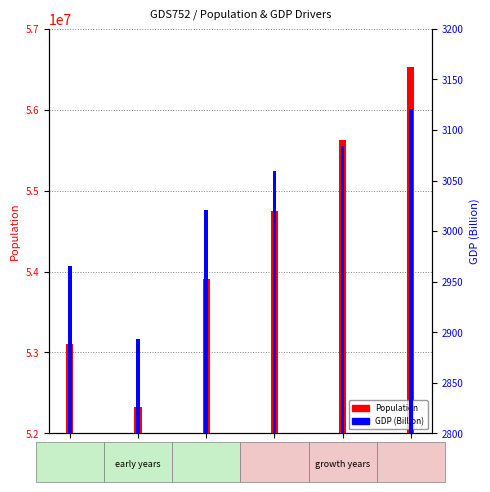

What is the difference between the GDP values at 2014 and 2012?

127.4